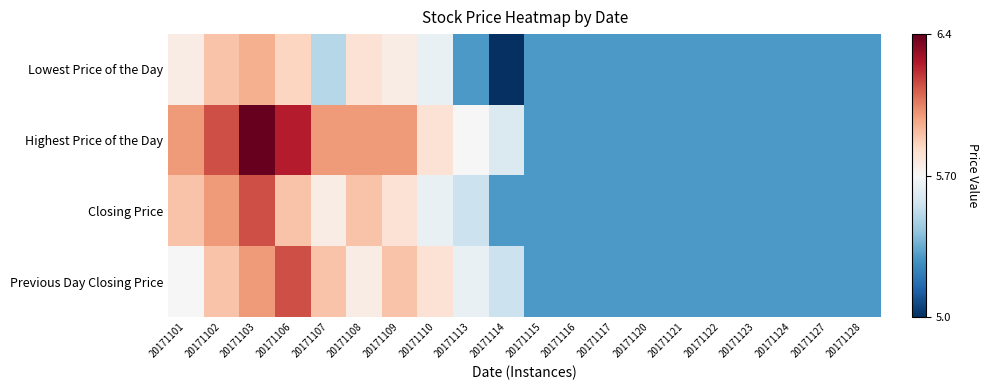

Which series changed the most between 20171115 and 20171124?

Lowest Price of the Day